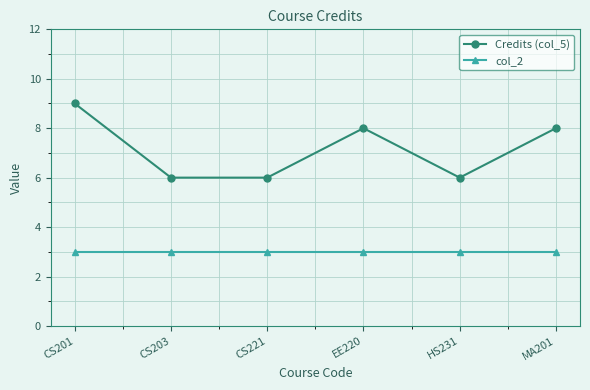

True or false: Credits (col_5) and col_2 cross at least once.

False